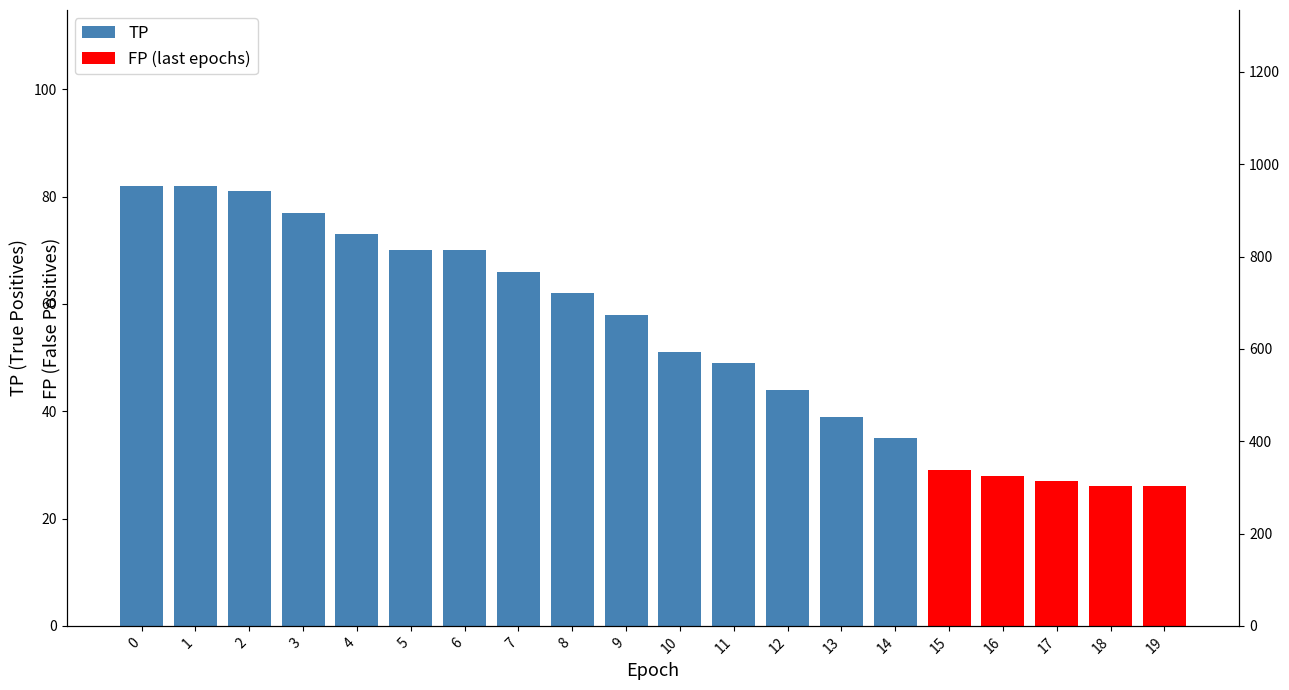

Rank the categories by value from highest to lowest.

0, 1, 2, 3, 4, 5, 6, 7, 8, 9, 10, 11, 12, 13, 14, 15, 16, 17, 18, 19